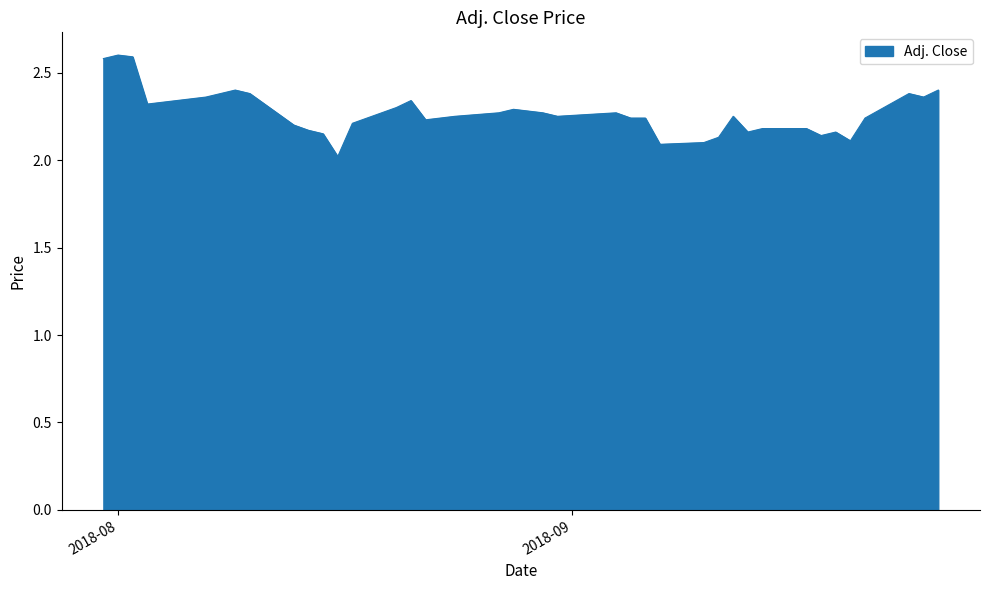

What is the minimum value shown in the chart?

2.0